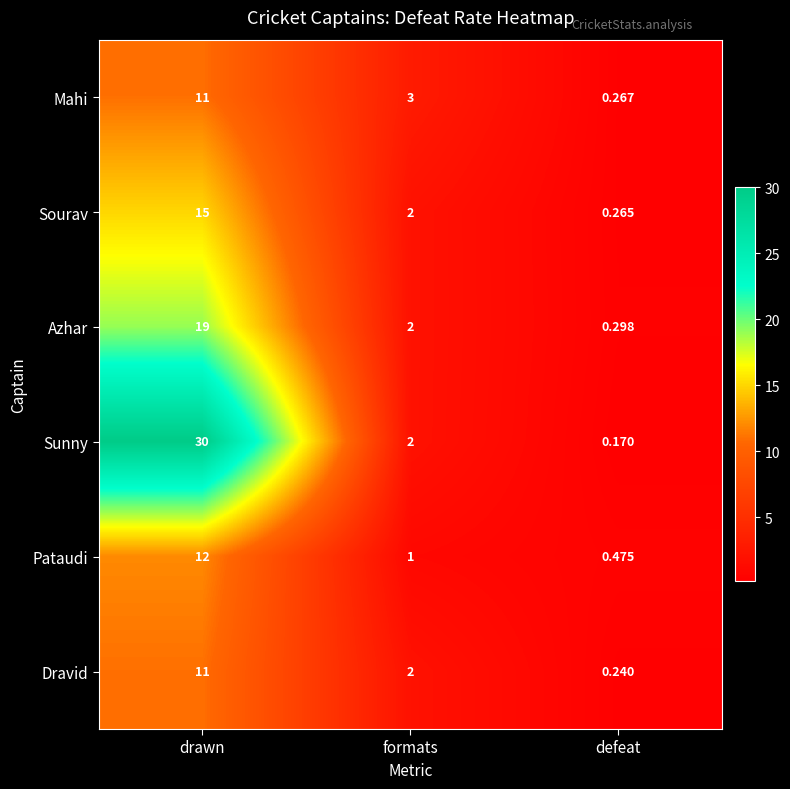

Which series has the largest total across all categories?

Sunny